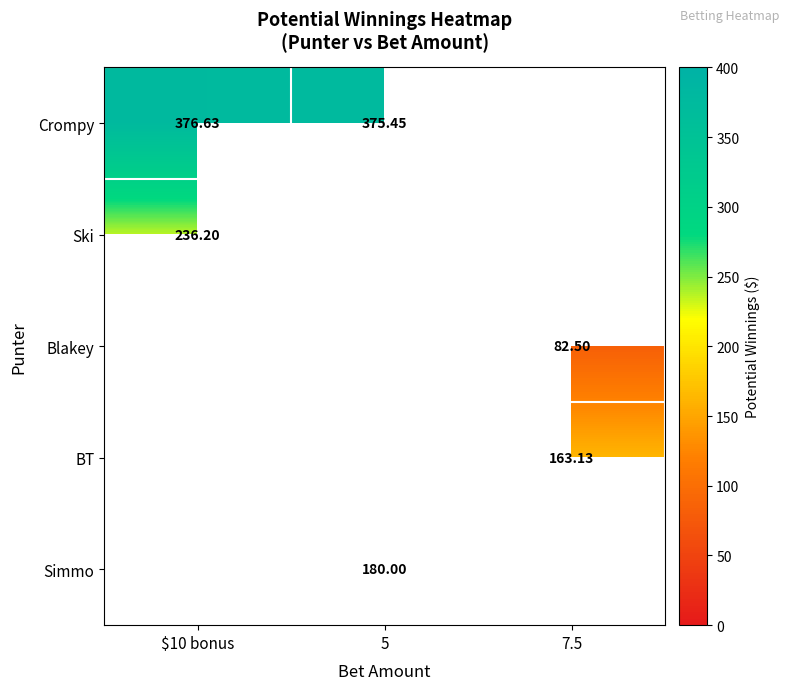

Count the number of data series in this chart.

5